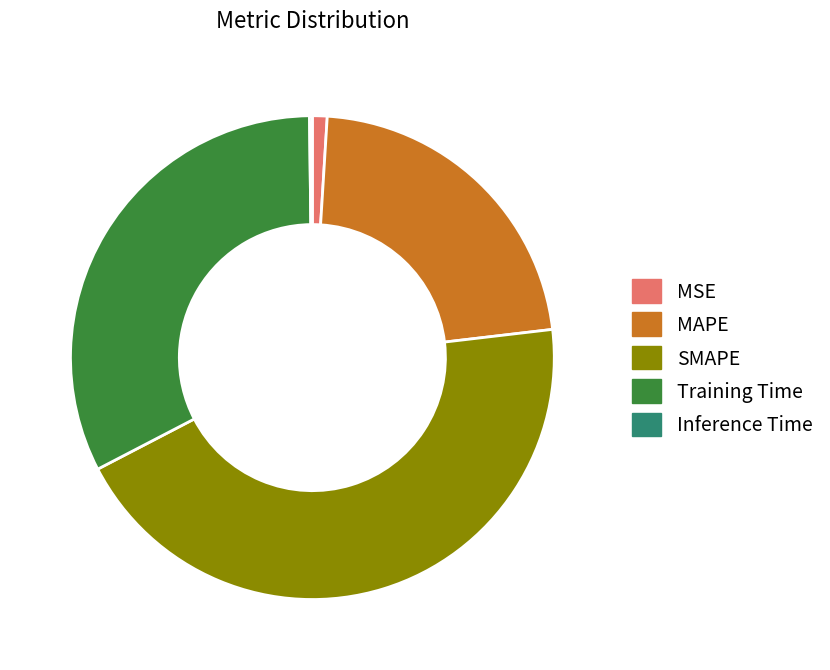

Do Training Time and MAPE together represent more than half of the pie?

Yes